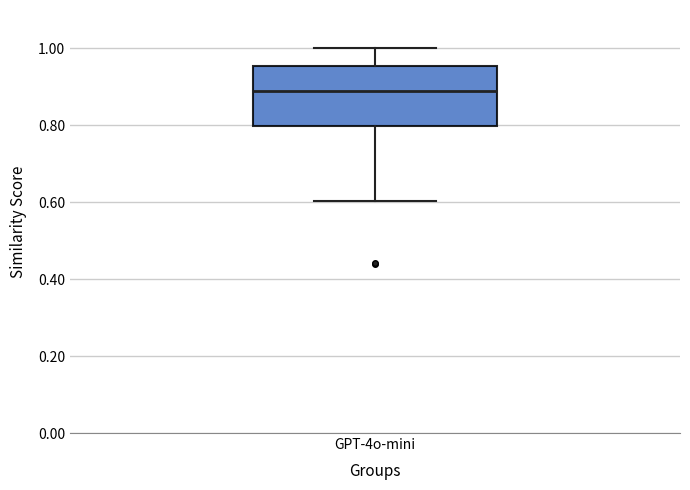

Read this box plot against the y-axis: the position of the median line, the range covered by the box, and the ends of both whiskers. The values are not printed on the chart, so give them approximately, as read against the axis.

median 0.88, box 0.80 to 0.96, whiskers 0.60 to 1.00